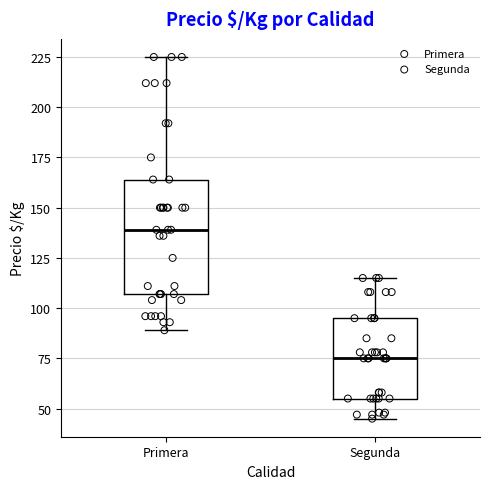

Reading left to right, read every box against the y-axis: the position of its median line, the range the box covers, and the ends of its whiskers. The values are not printed on the chart, so give them approximately, as read against the axis.

Primera: median 140, box 105 to 165, whiskers 90 to 225
Segunda: median 75, box 55 to 95, whiskers 45 to 115